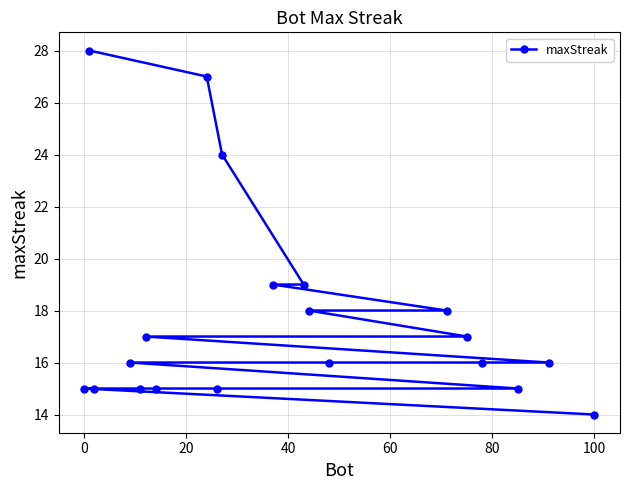

True or false: there are more than 0 points higher than both neighbors.

False